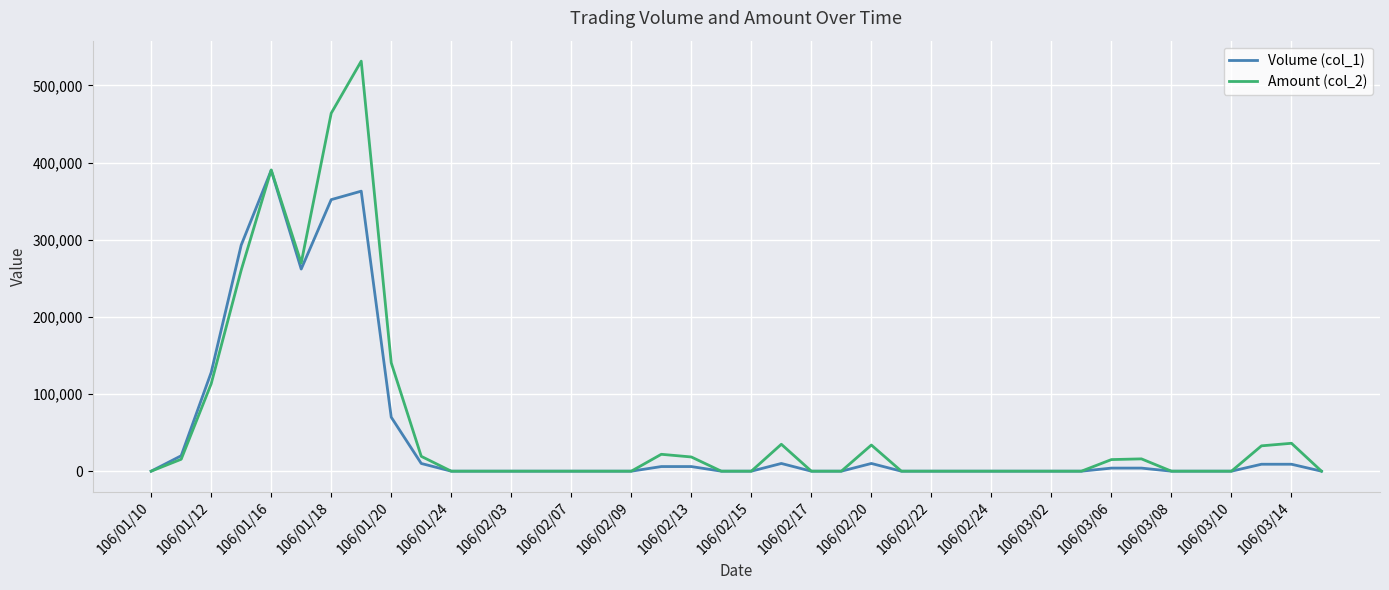

What are all the series names shown in the legend?

Volume (col_1), Amount (col_2)